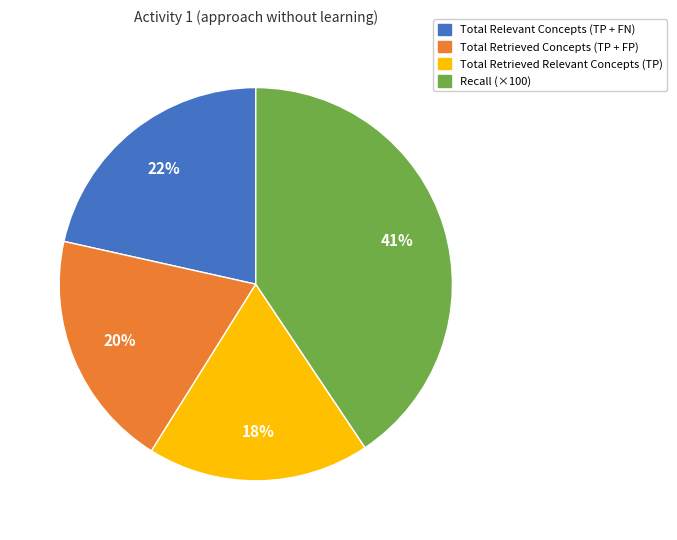

To the nearest percent, what is the average slice percentage?

25%